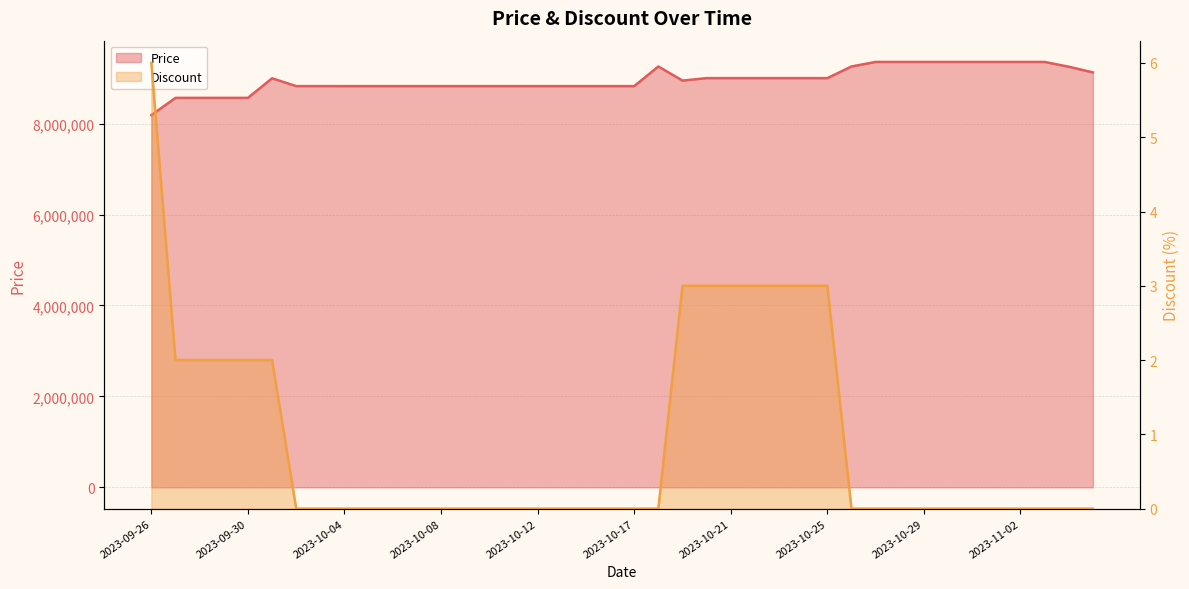

What is the difference between the Price values at 2023-10-12 and 2023-10-26?

432000